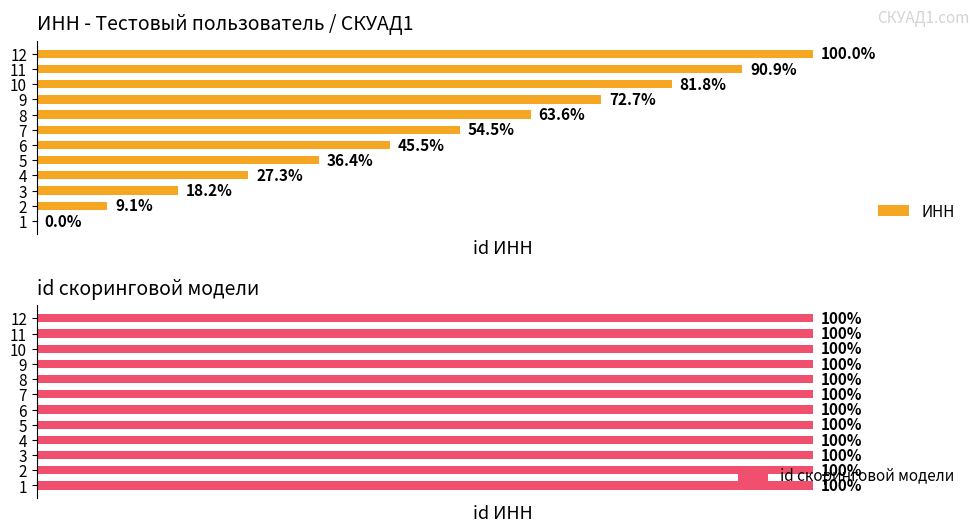

Between 2 and 4, which is larger?

4